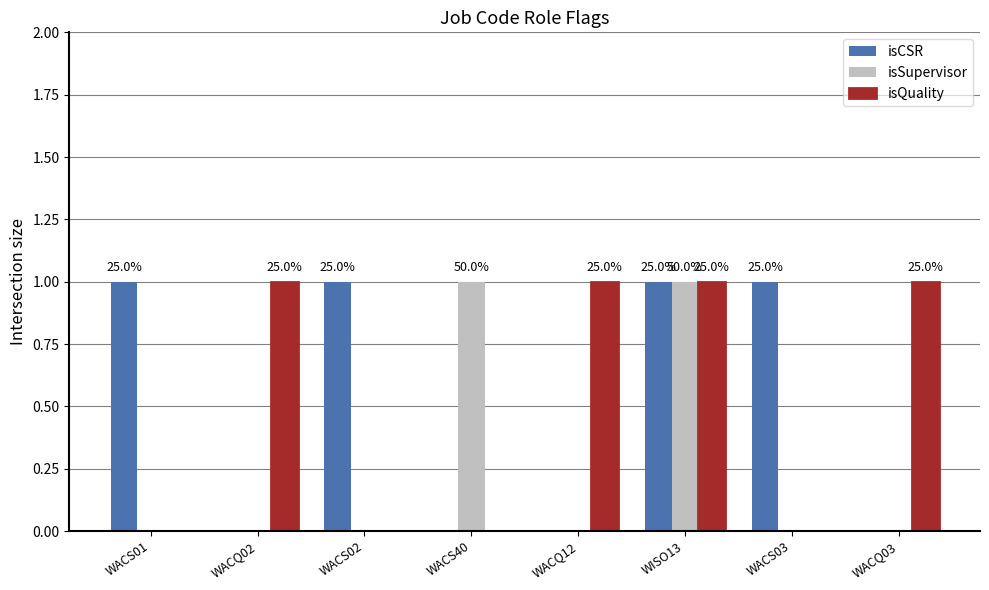

The value of isQuality at WACQ03 is 1. True or false?

True